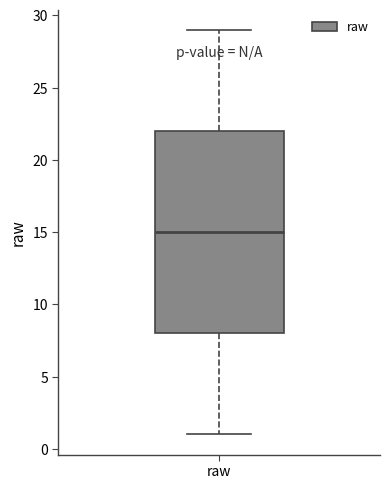

Transcribe this box plot: give where the median line is, the range the box spans, and where the two whiskers end, as read against the y-axis. The values are not printed on the chart, so give them approximately, as read against the axis.

median 15, box 8 to 22, whiskers 1 to 29